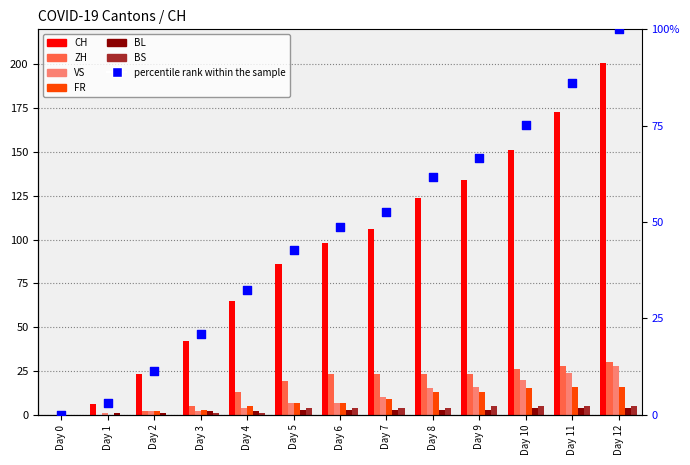

What are all the series names shown in the legend?

CH, ZH, VS, FR, BL, BS